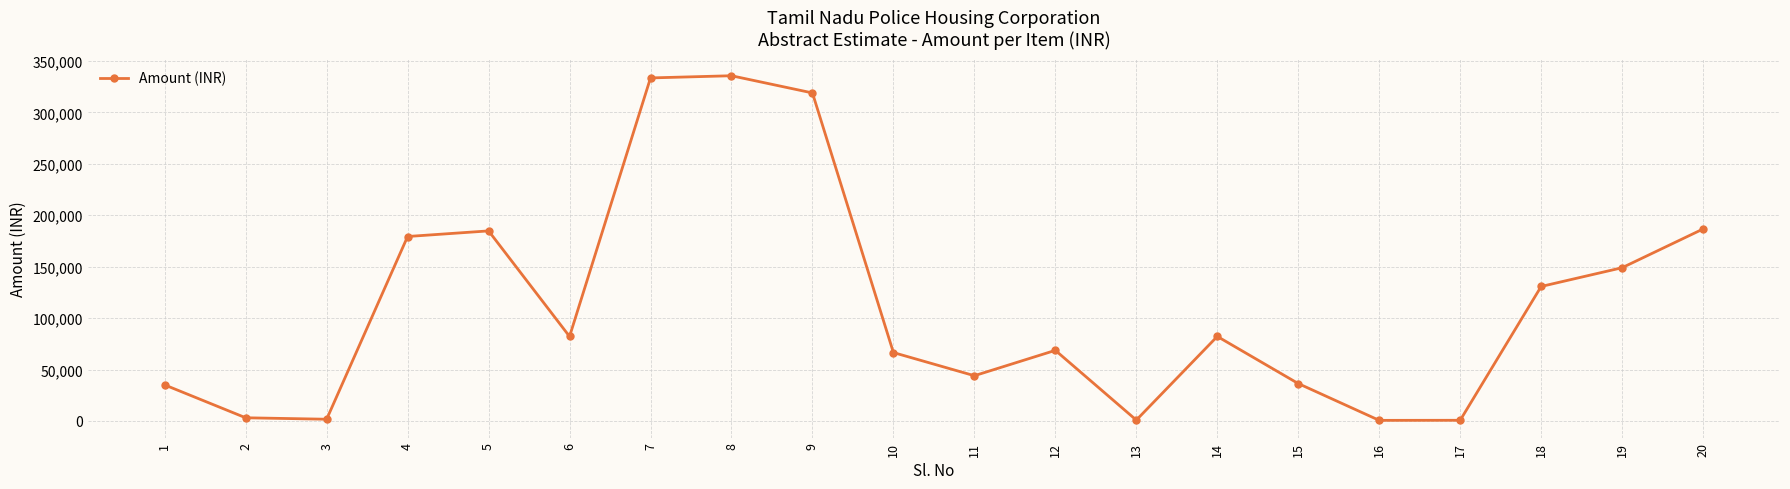

How many points are higher than both their immediate neighbors (excluding endpoints)?

4